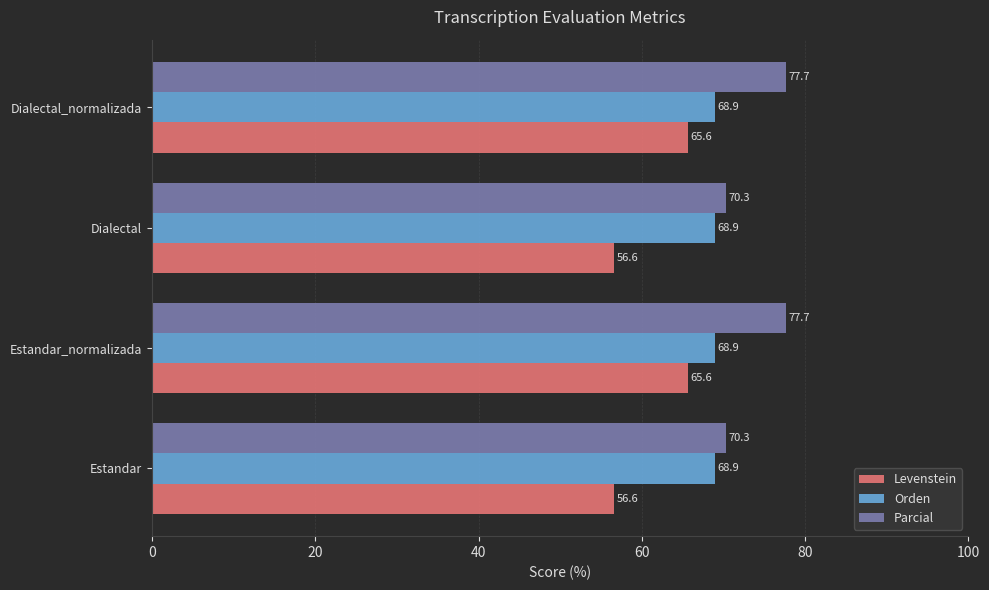

List the series in order of their overall mean, lowest first.

Levenstein, Orden, Parcial